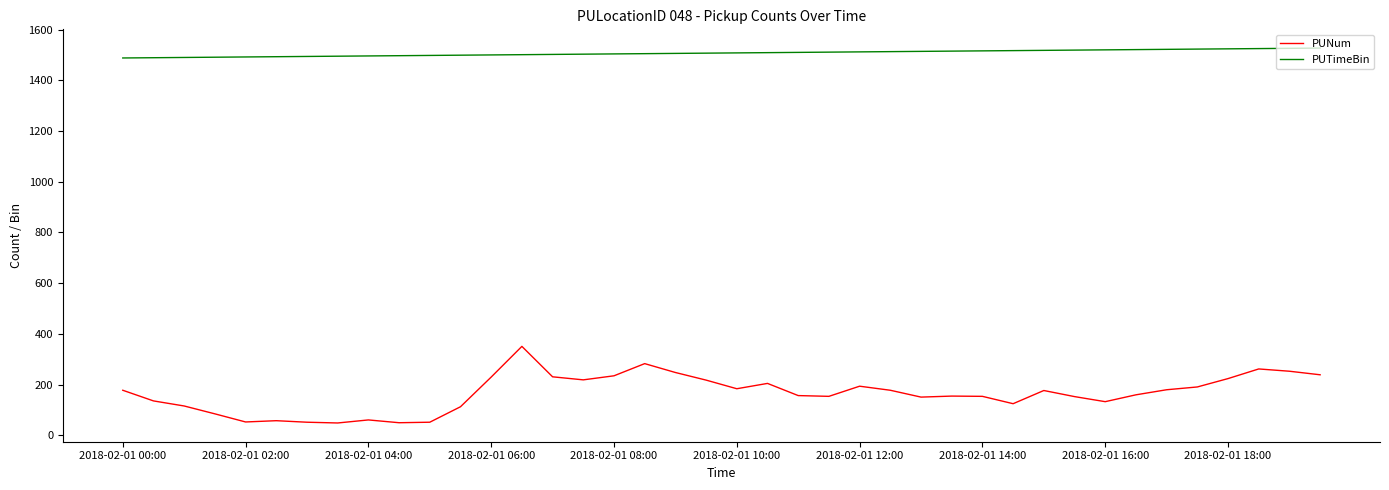

Which series has the largest total across all categories?

PUTimeBin